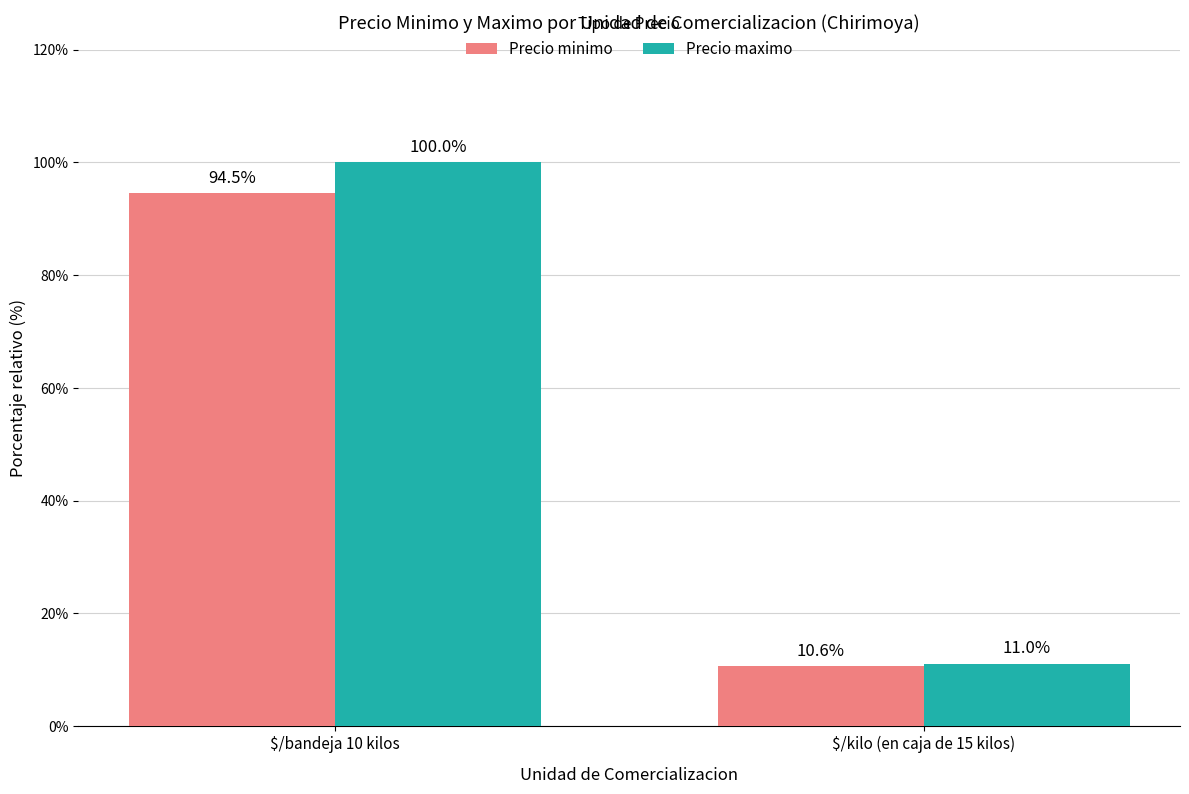

Reading left to right, what are all the values shown in this chart?

Precio minimo: 94.5	10.6
Precio maximo: 100.0	11.0